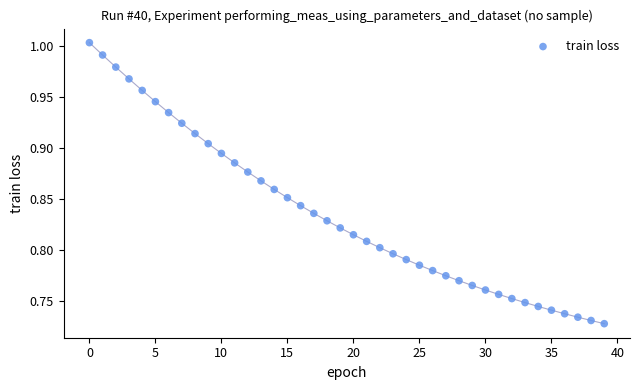

What is the range of Y values (max minus min)?

0.3